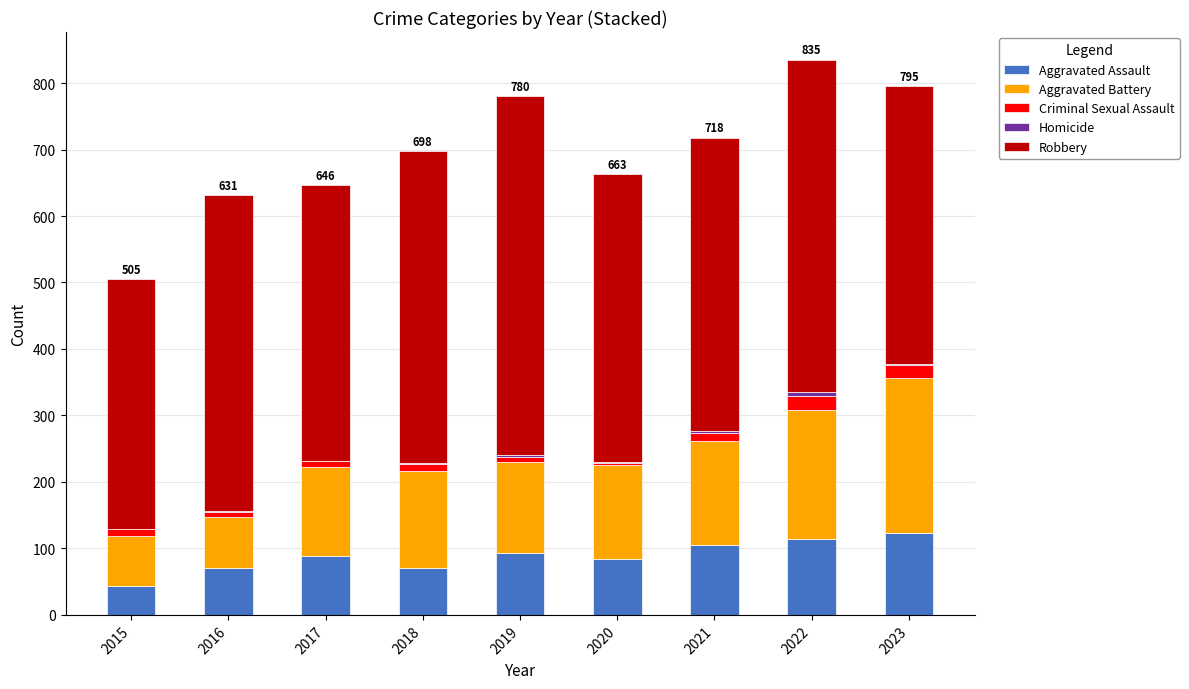

Is it true that Aggravated Assault equals 93 at 2019?

True